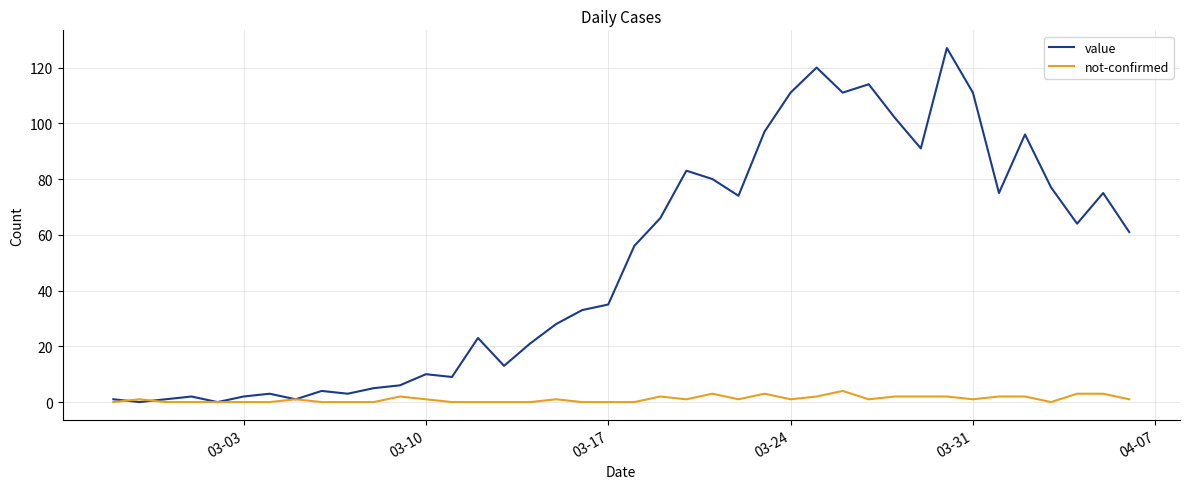

List the series in order of their overall mean, highest first.

value, not-confirmed